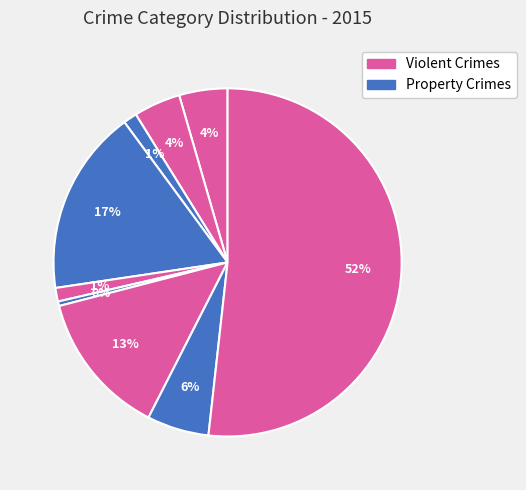

How many slices are in this pie chart?

9